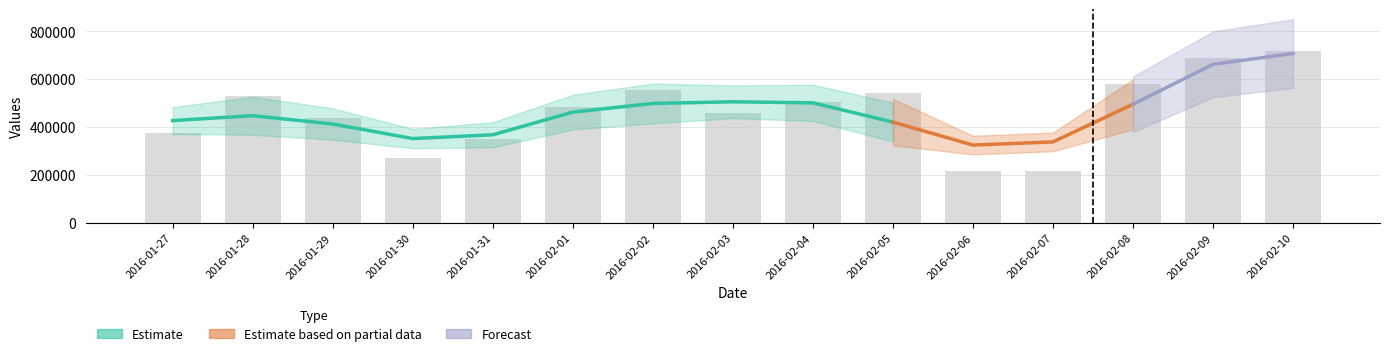

List the labels in order of value, smallest first.

2016-02-06, 2016-02-07, 2016-01-30, 2016-01-31, 2016-01-27, 2016-01-29, 2016-02-03, 2016-02-01, 2016-02-04, 2016-01-28, 2016-02-05, 2016-02-02, 2016-02-08, 2016-02-09, 2016-02-10